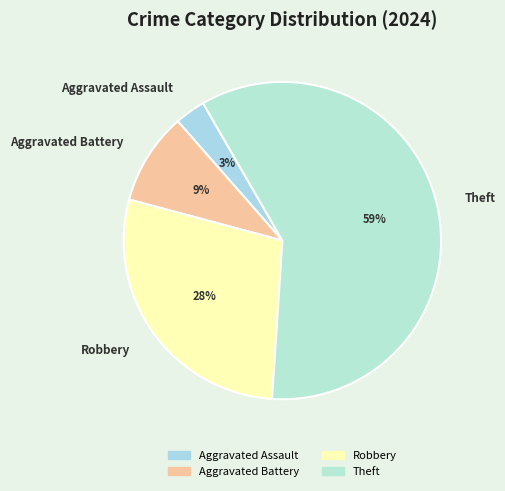

Which category has the biggest portion of the pie?

Theft